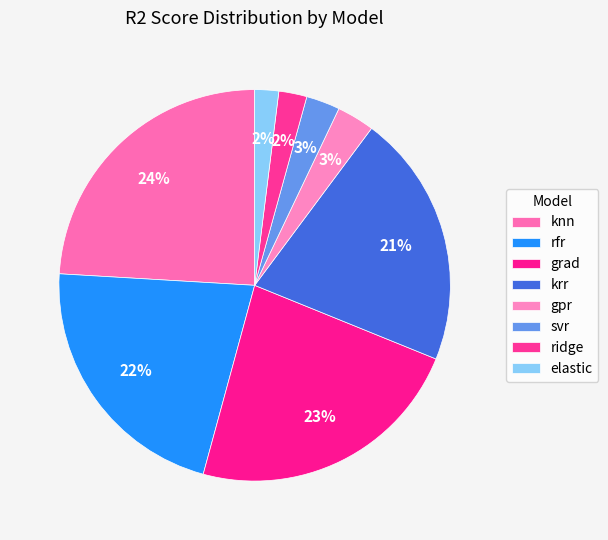

To the nearest percent, what is the difference between the largest and smallest slice percentages?

22%